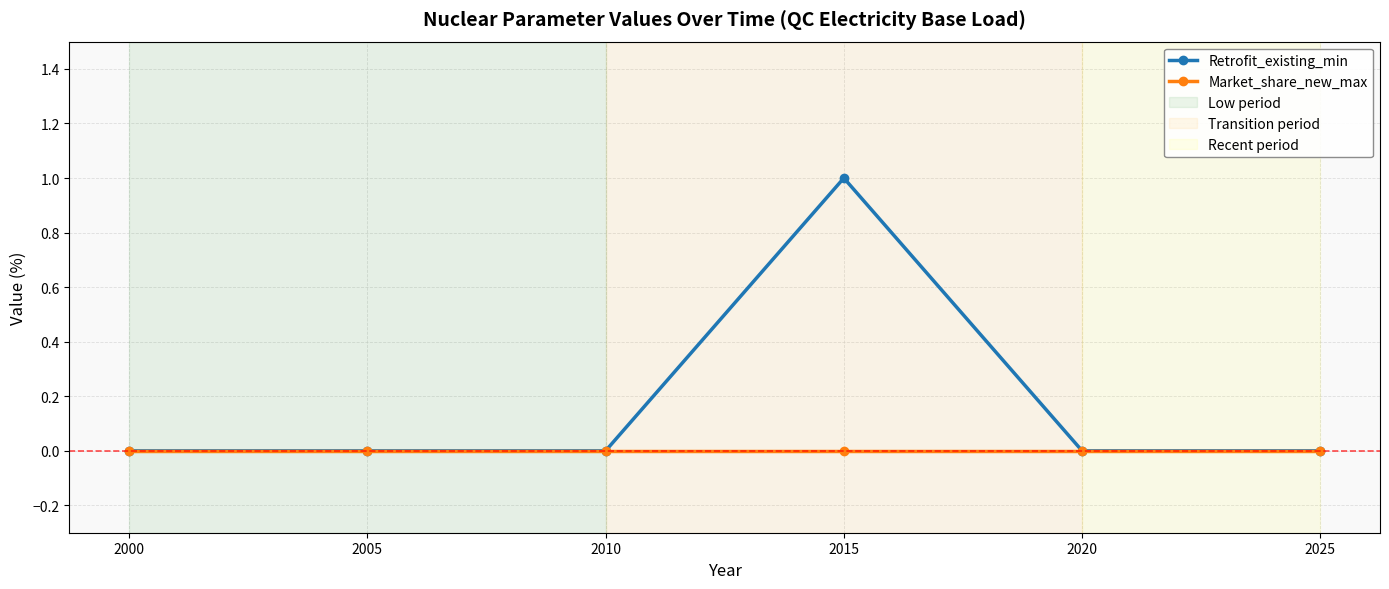

True or false: Retrofit_existing_min has more than 2 interior local peaks.

False